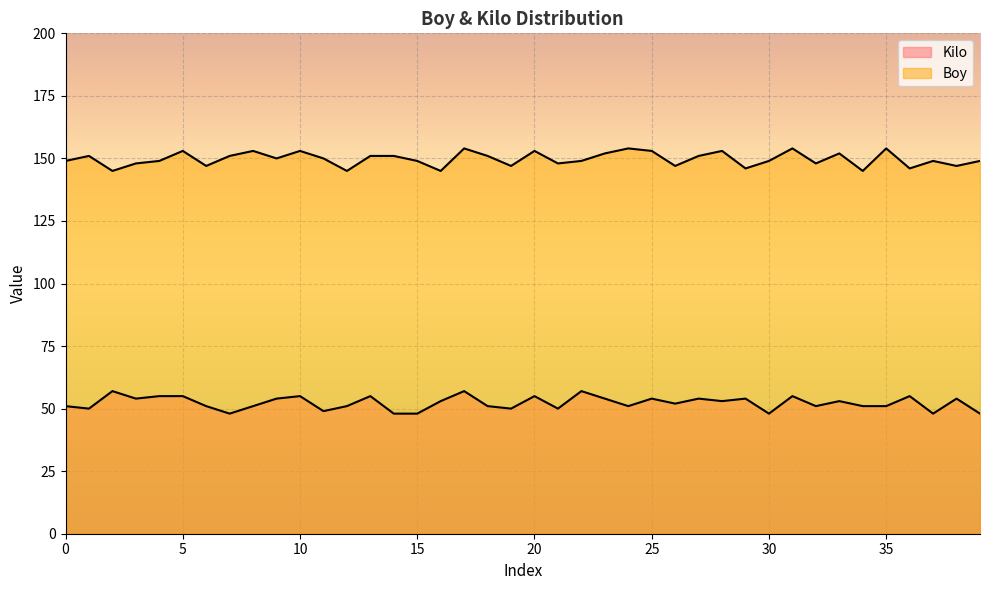

How many series are shown in this chart?

2